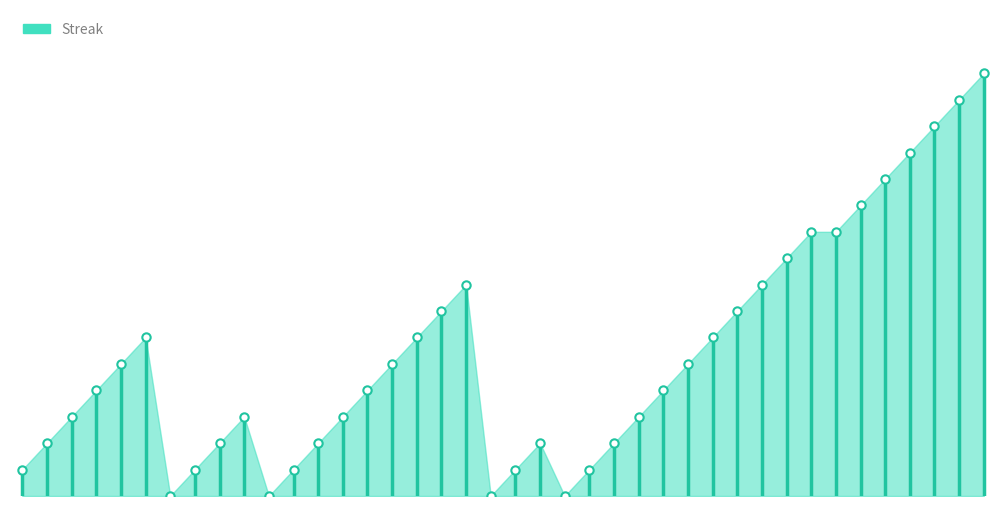

How many values are between 0 and 1?

2